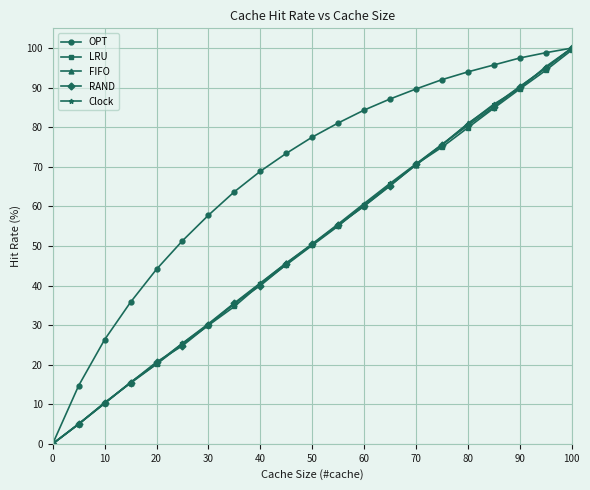

What is the maximum value shown in the chart?

100.0